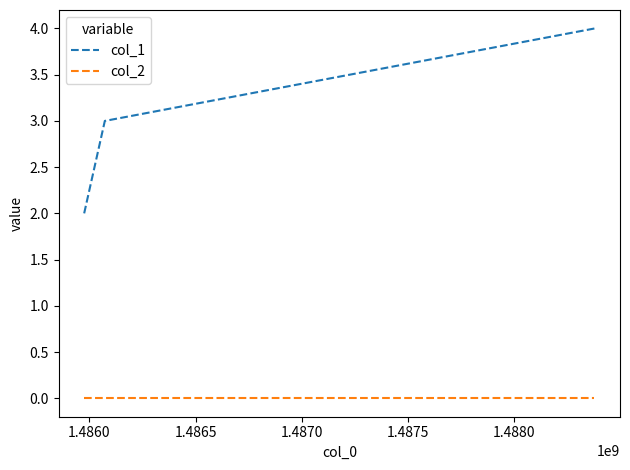

Which series has the widest spread of values?

col_1